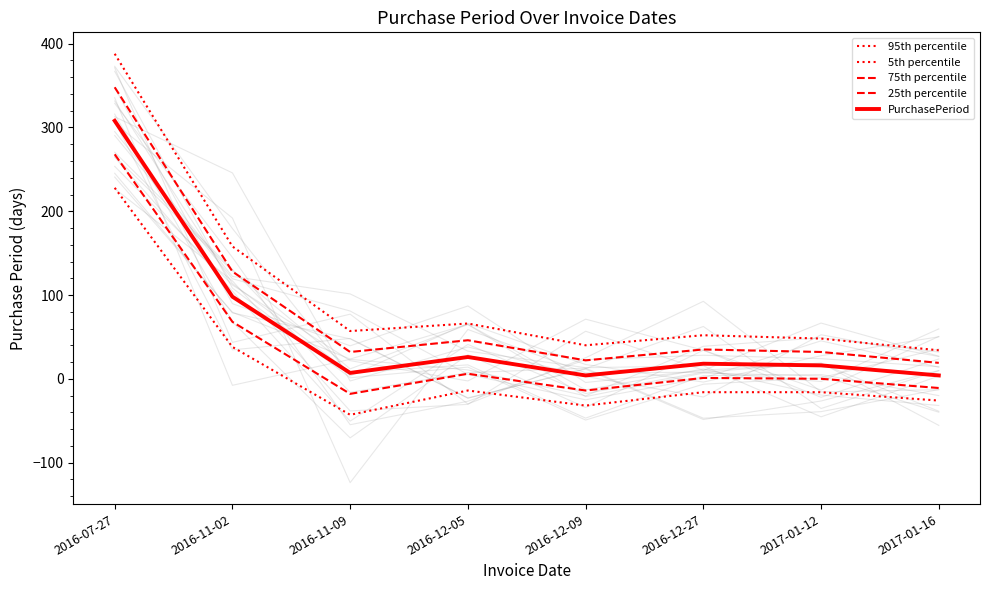

Where is the first local minimum for 5th percentile?

2016-11-09